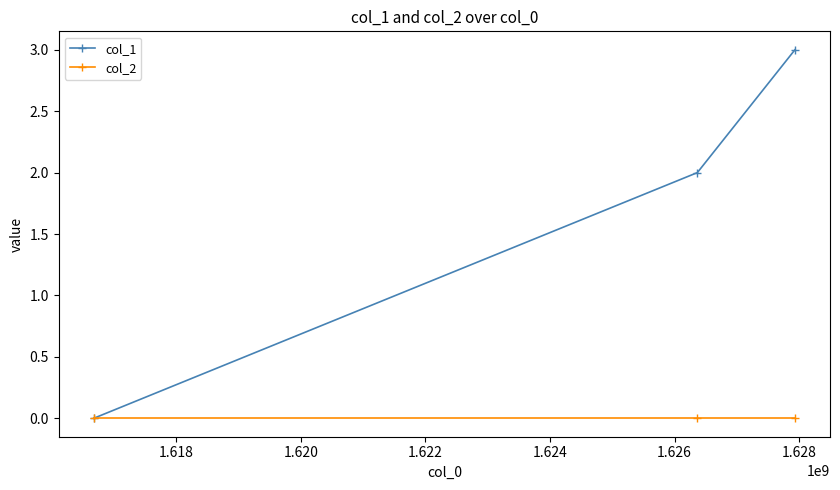

List the series in order of their peak value, highest first.

col_1, col_2